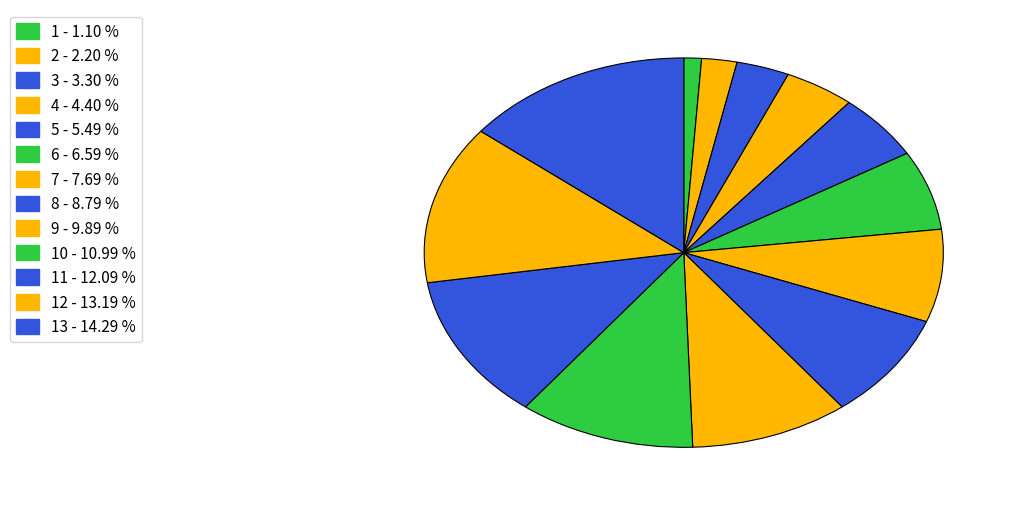

Count the number of slices in the pie.

13